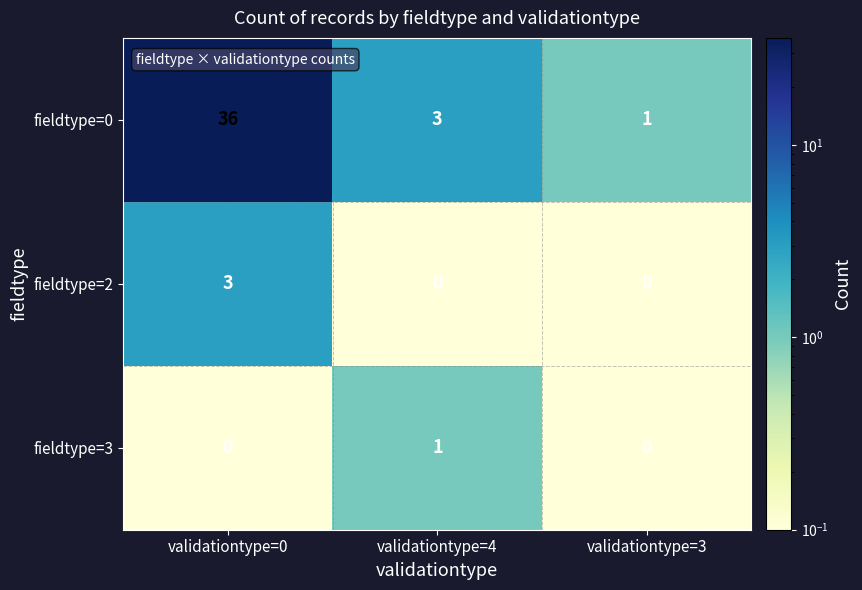

Which series has the largest range (max minus min)?

fieldtype=0